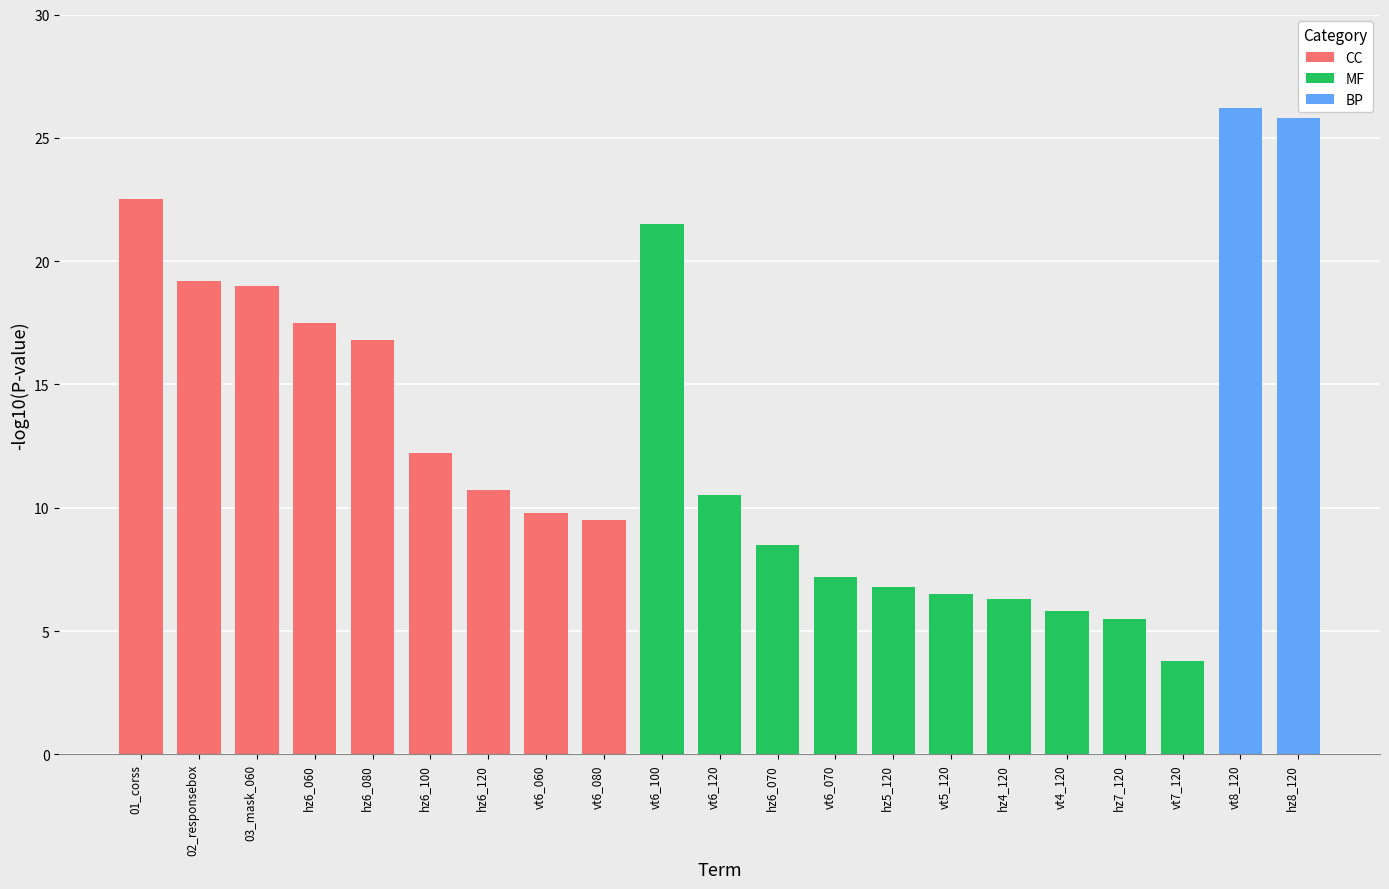

What position from the left is hz6_100?

6